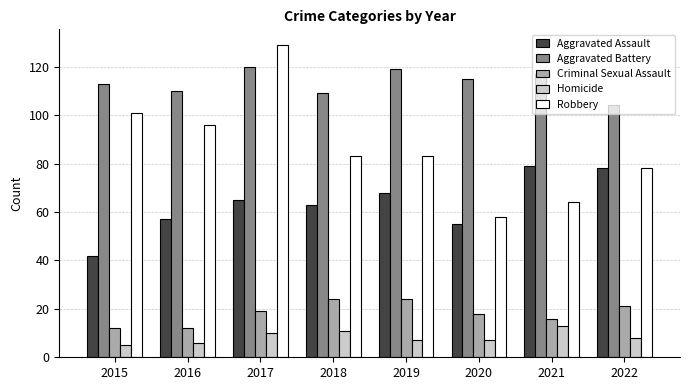

What is the difference between the Aggravated Assault values at 2015 and 2016?

15